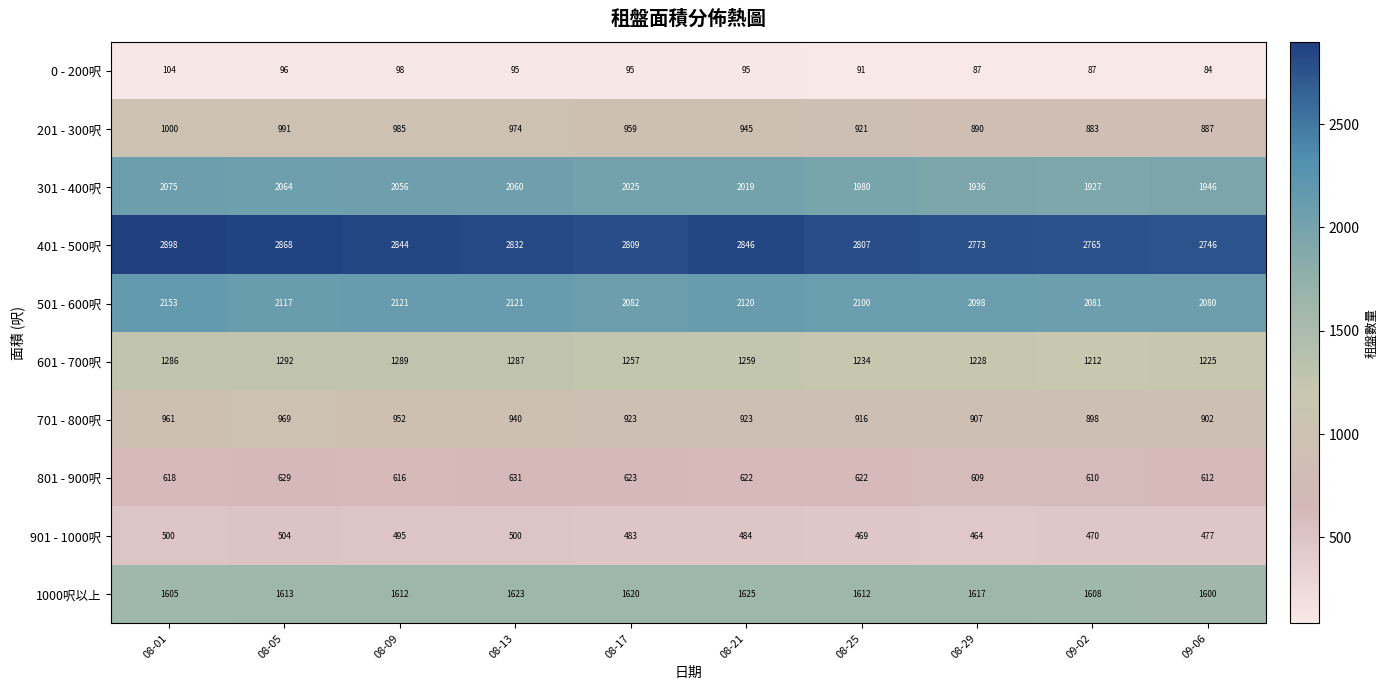

What is the difference between the maximum and minimum values in the 901 - 1000呎 series?

40